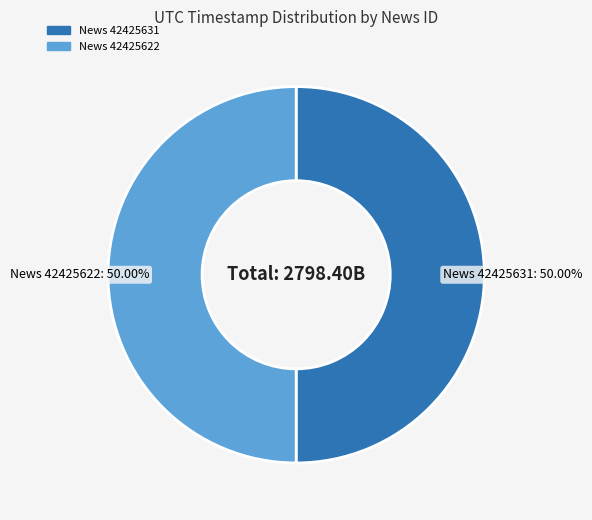

What is the ratio of the value at News 42425622 to the value at News 42425631?

1.0